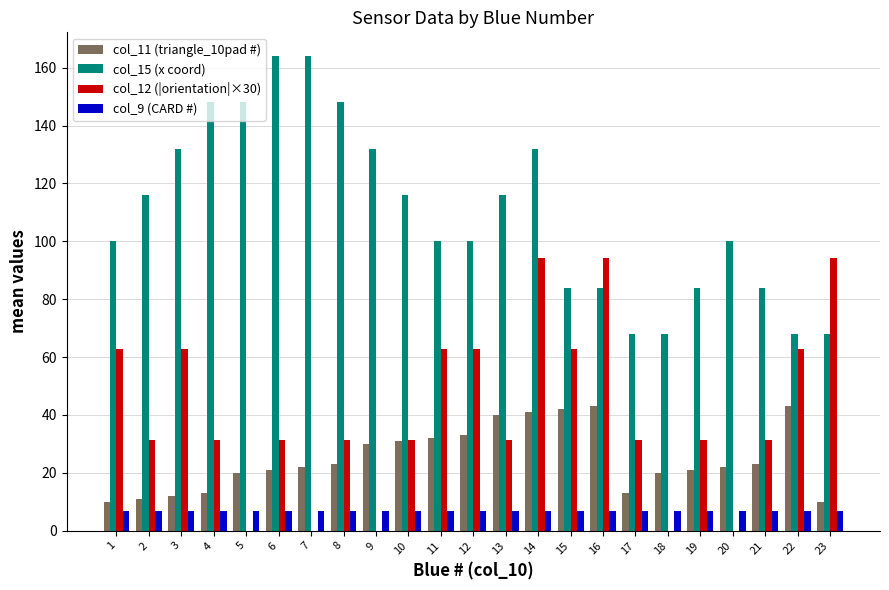

Is the value of col_11 (triangle_10pad #) at 6 greater than the value of col_12 (|orientation|×30) at 5?

Yes